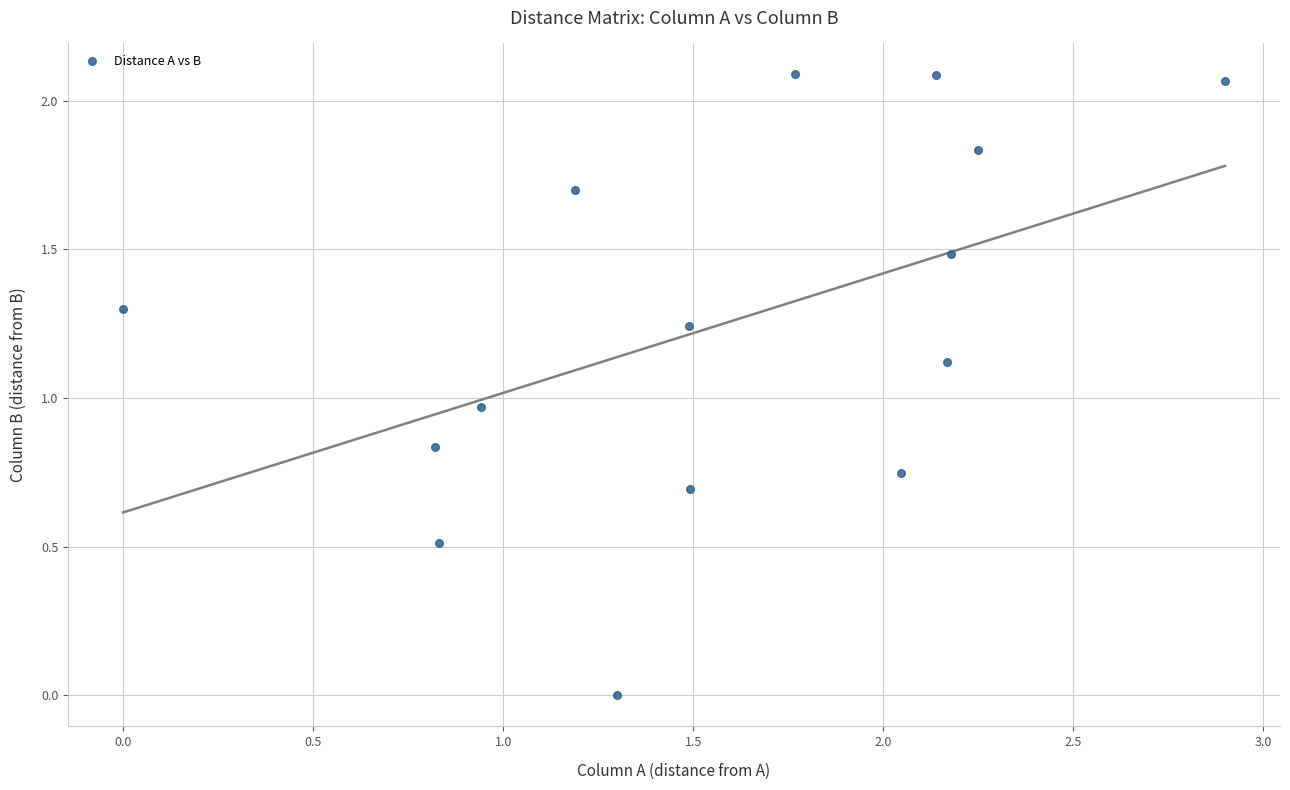

What is the range of X values (max minus min)?

2.9